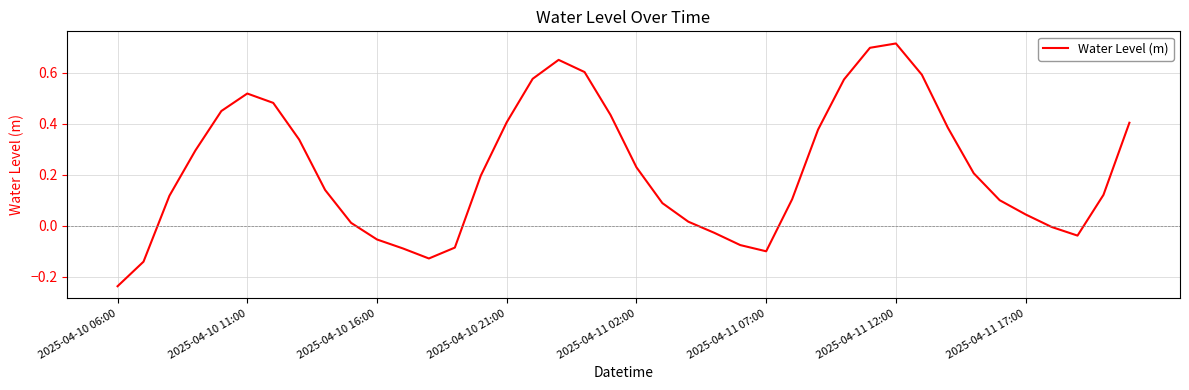

Does the chart display data point markers on the line(s)?

No